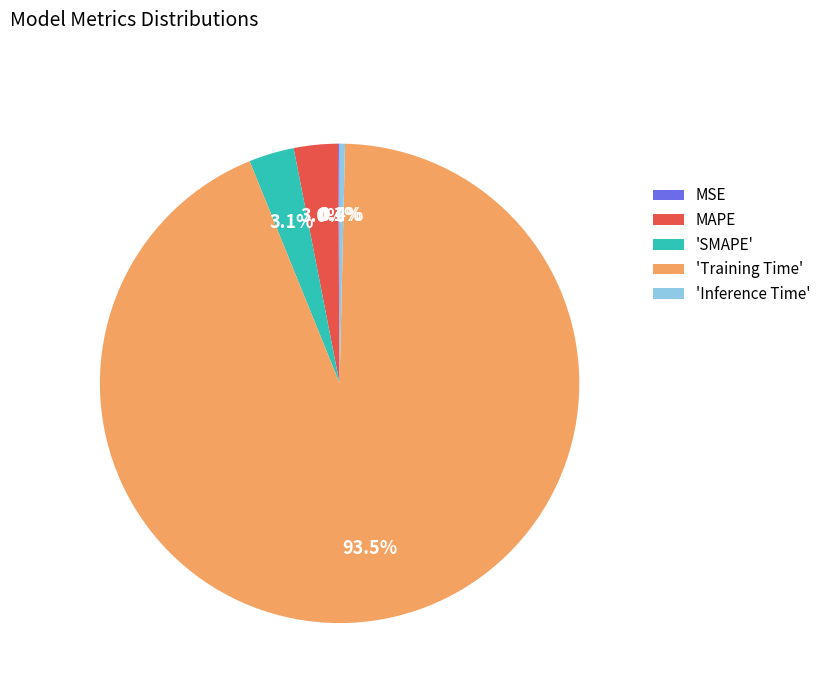

Is there a majority slice in this chart?

Yes